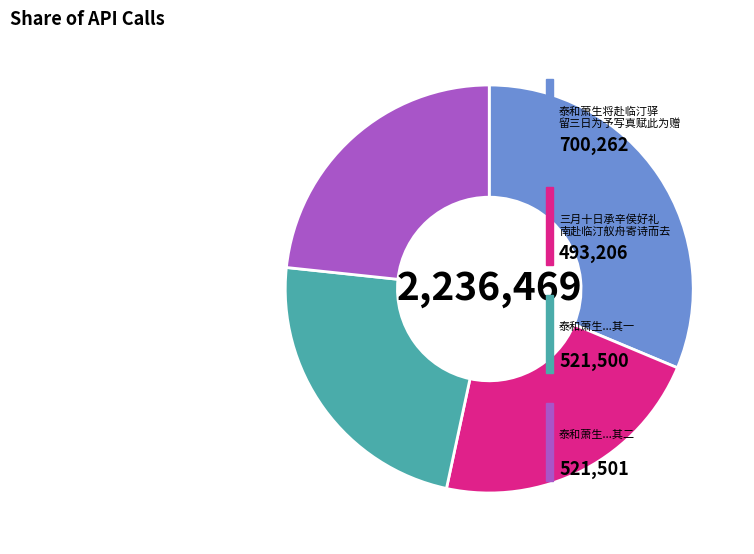

Does any single category account for the majority?

No